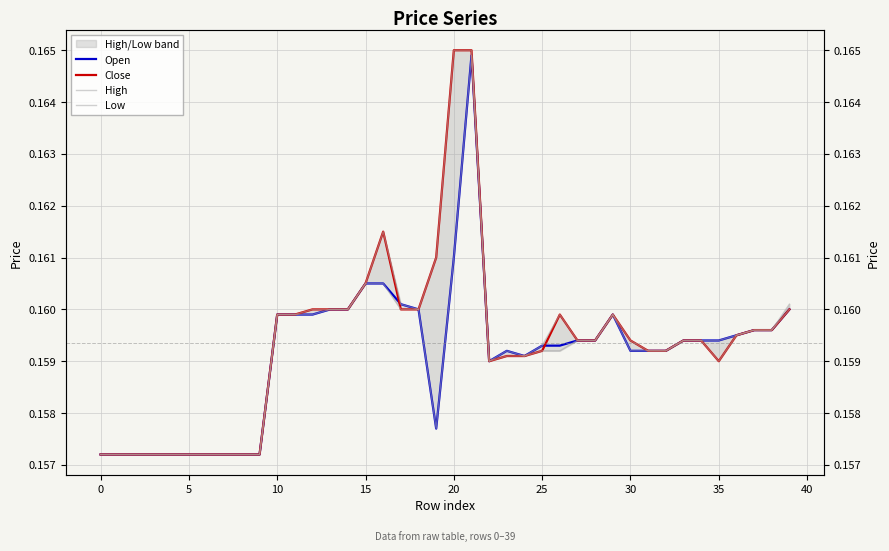

Which series has the largest range (max minus min)?

Close